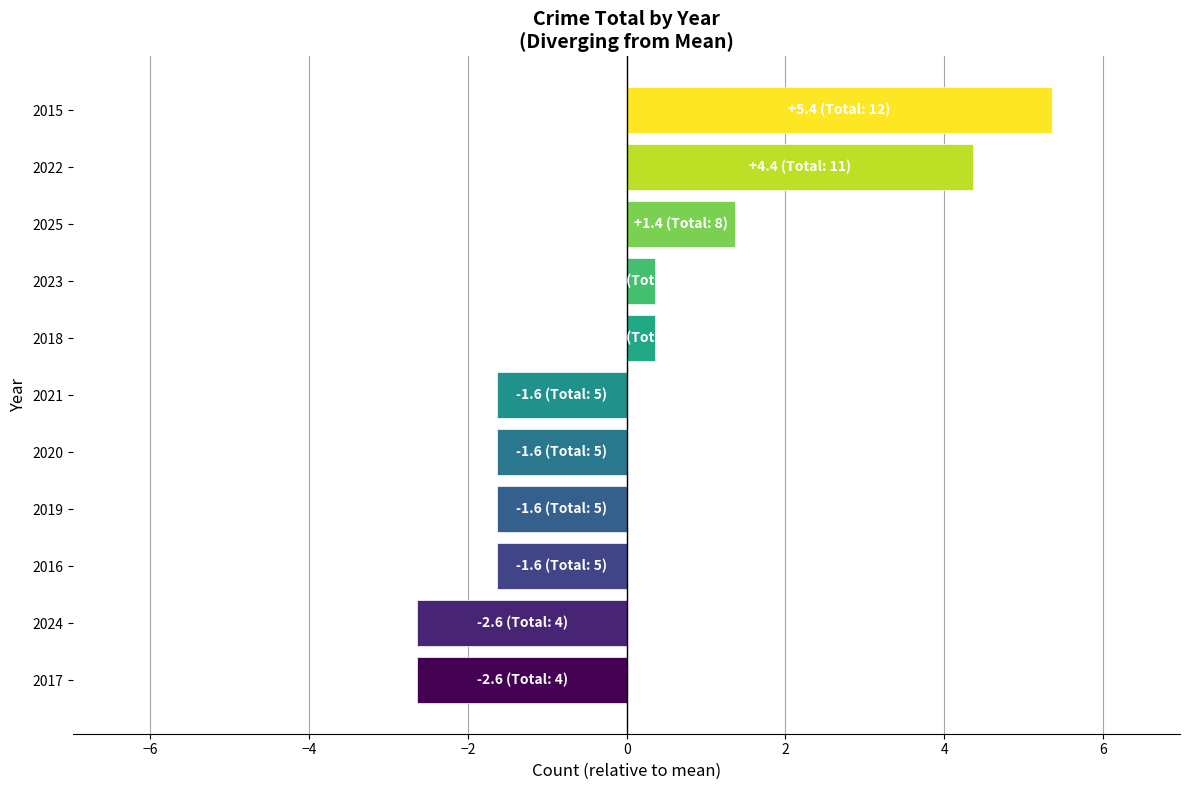

What is the greatest value displayed?

5.4